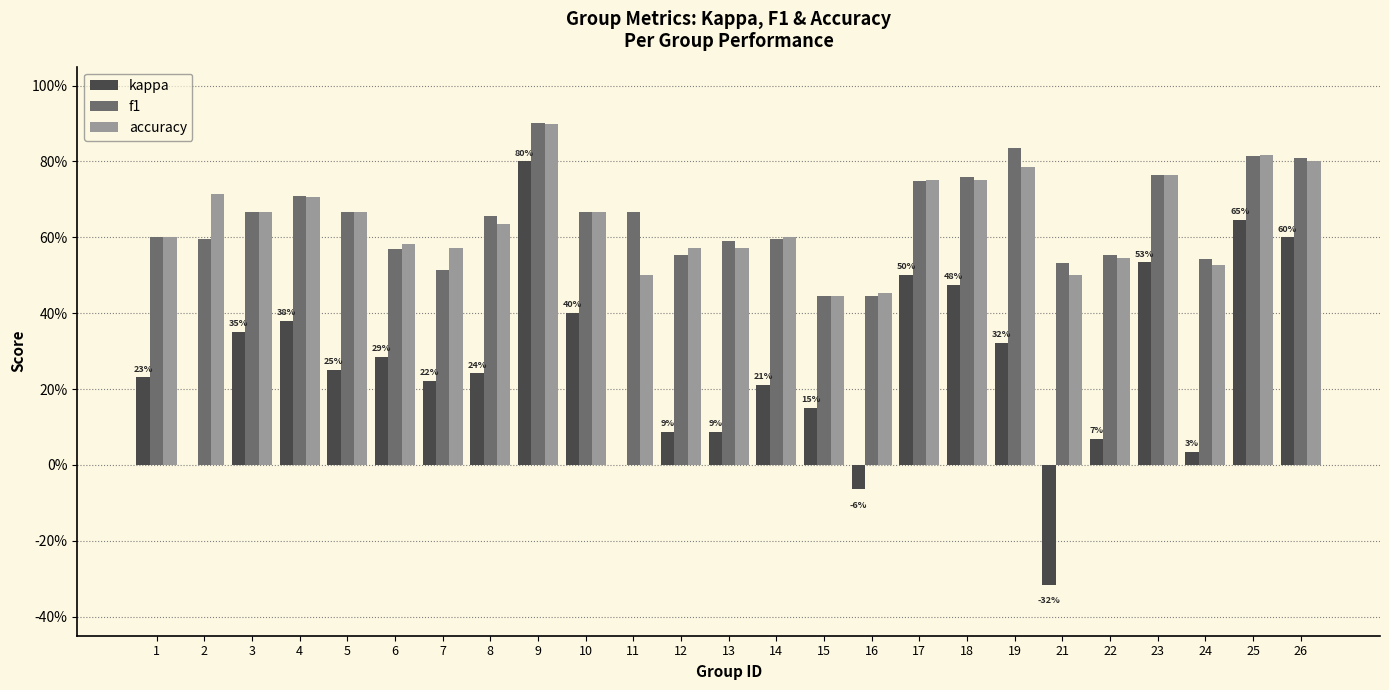

Does the chart contain stacked bars?

No